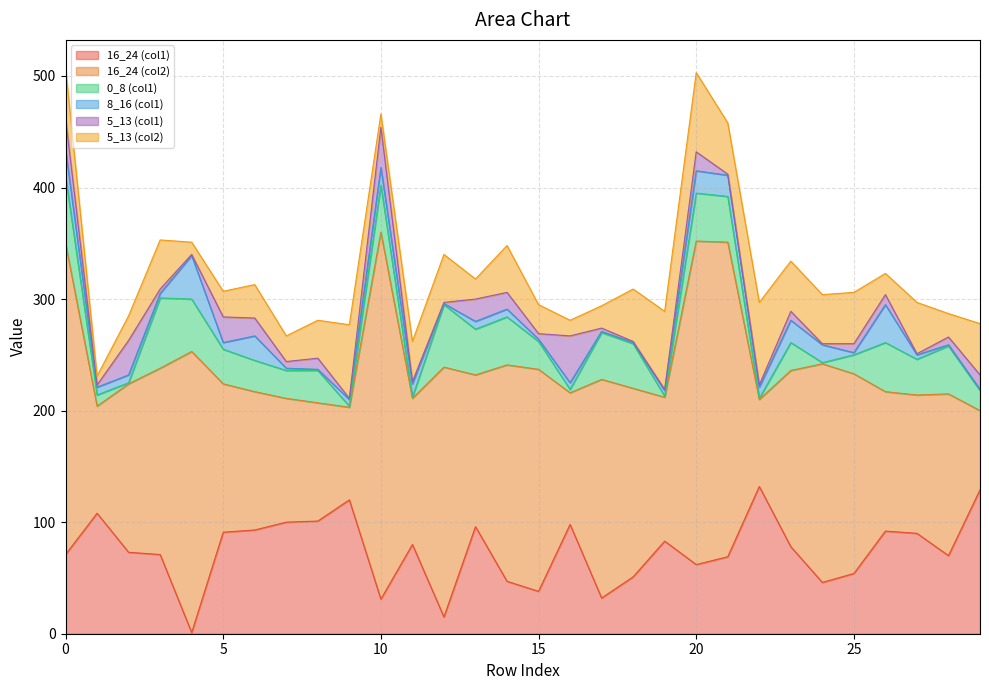

In 16_24 (col2), how many points are higher than both neighbors (excluding endpoints)?

8